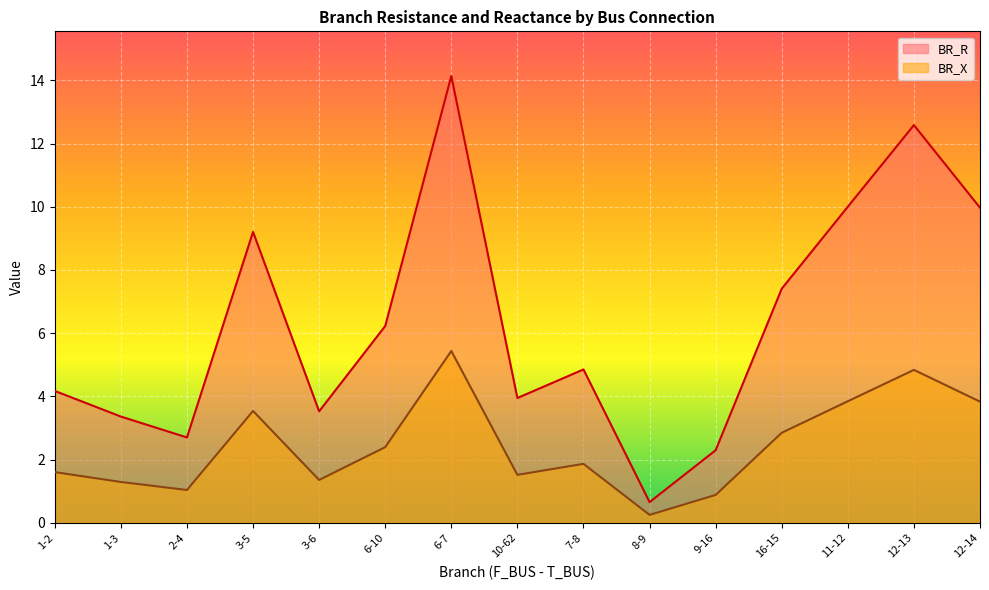

Where does the BR_X series first go above 1?

1-2